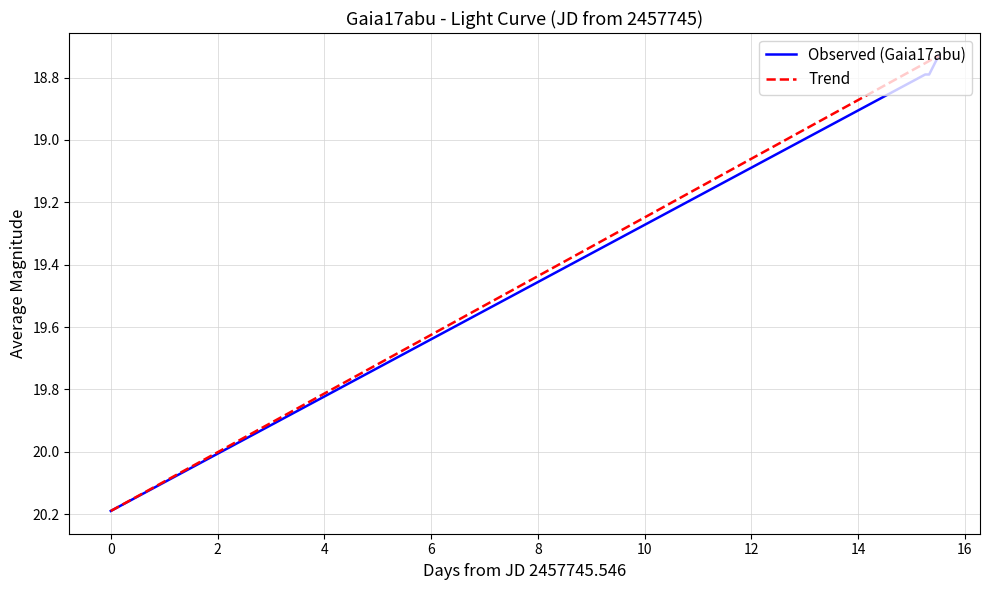

Count the number of categories in the chart.

4